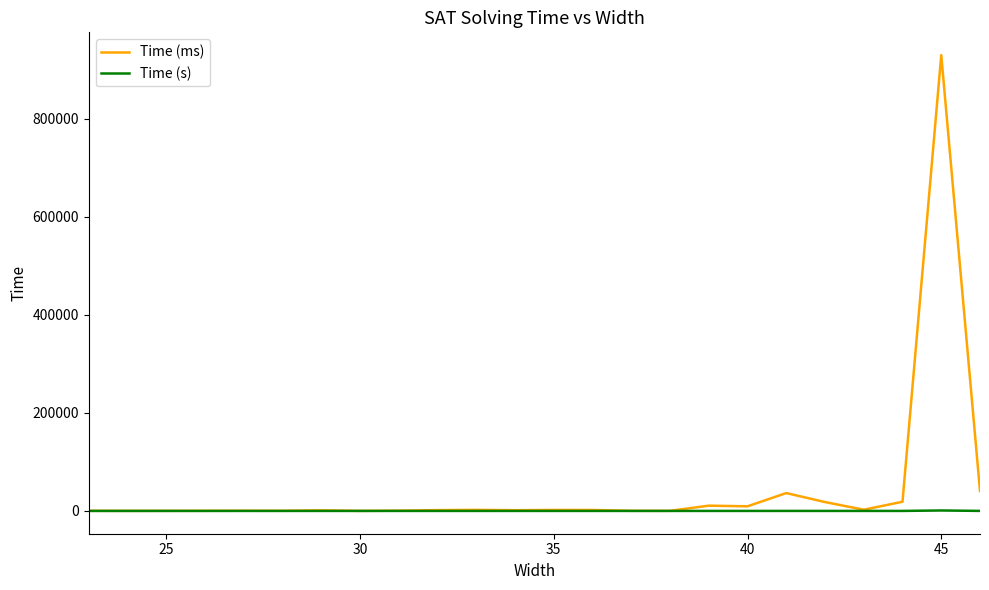

How many categories are shown in the chart?

24